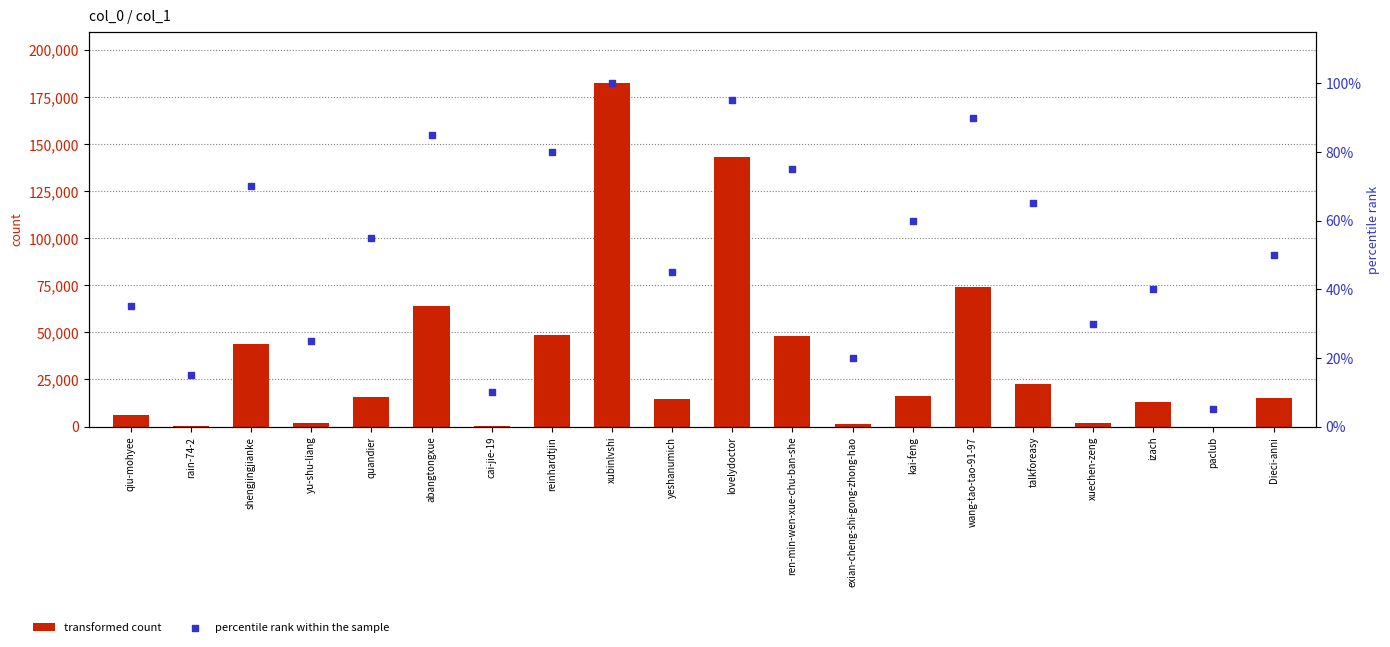

At how many categories does at least one series exceed 56327?

4